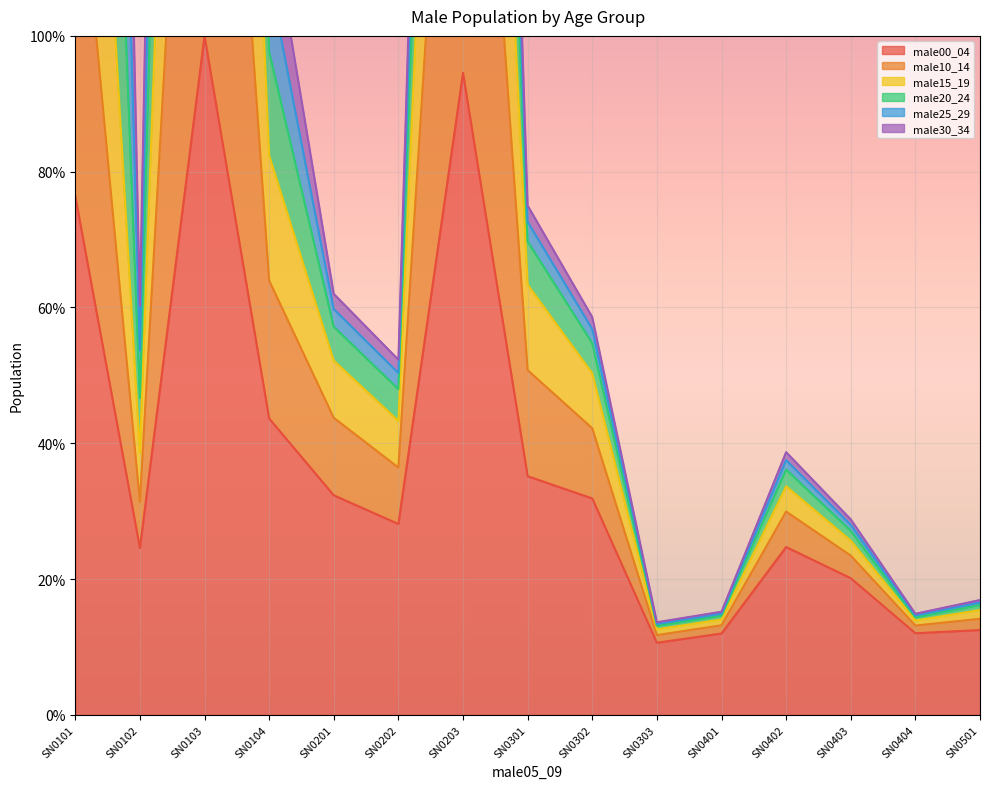

What is the sum of all male20_24 values?

1967.6